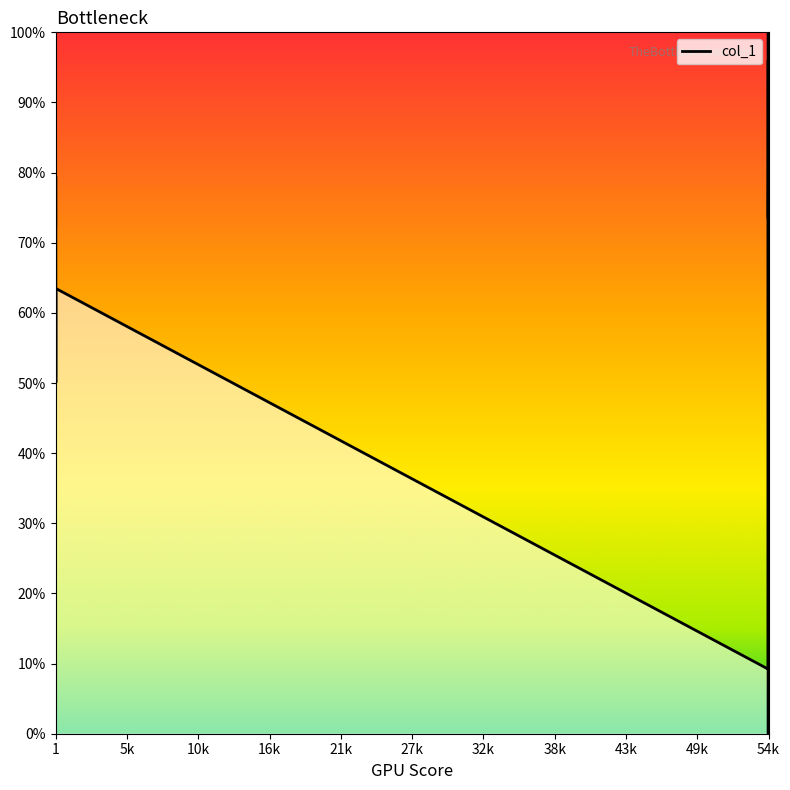

Is this an area chart (filled region under the line)?

Yes